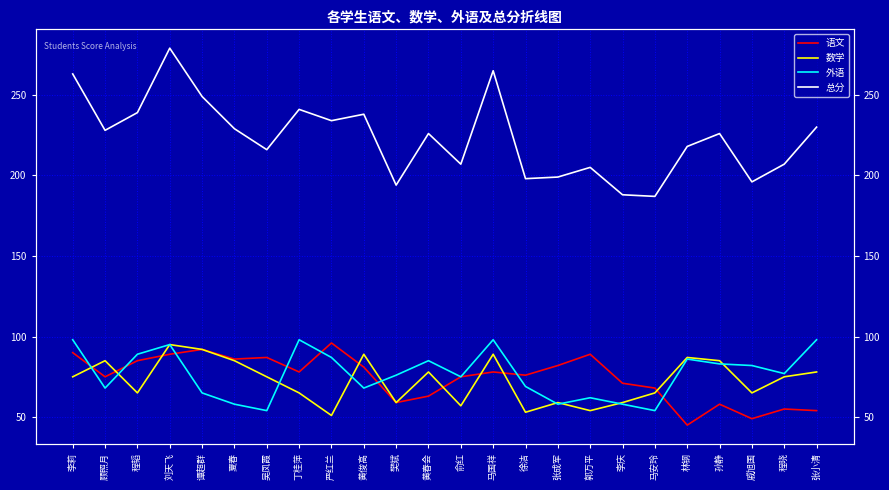

Which series has the widest spread of values?

总分